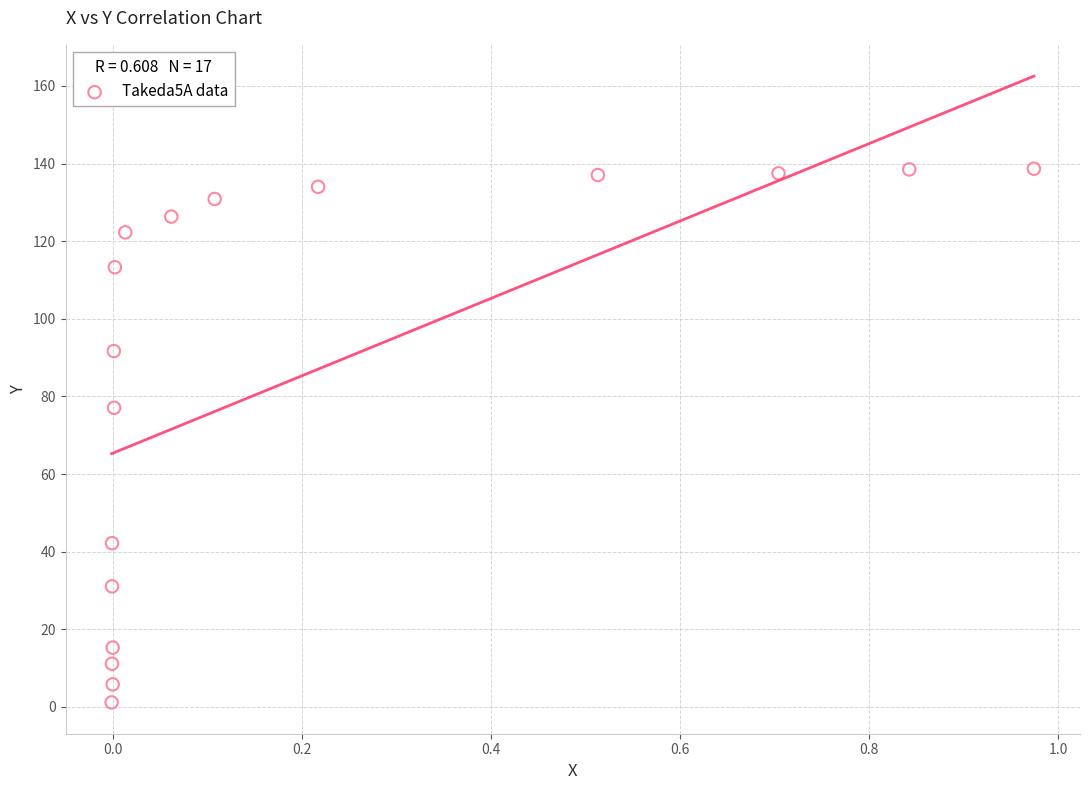

What is the range of X values (max minus min)?

1.0